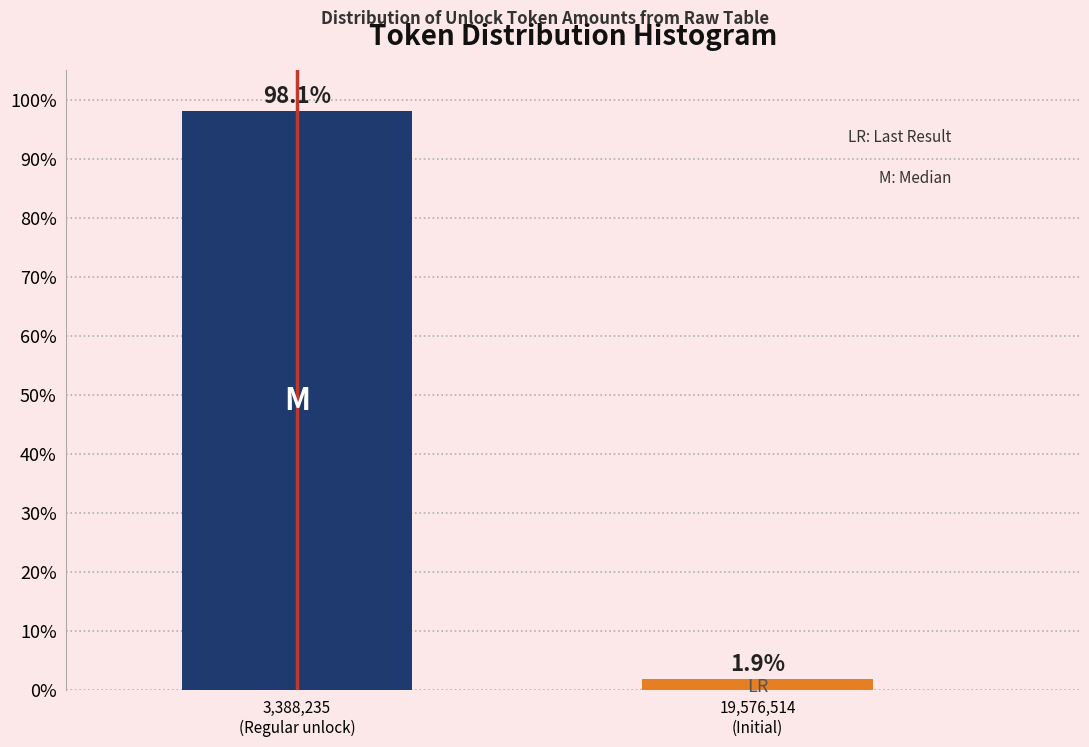

Reading right to left, list all the values displayed in this chart.

1.9	98.1